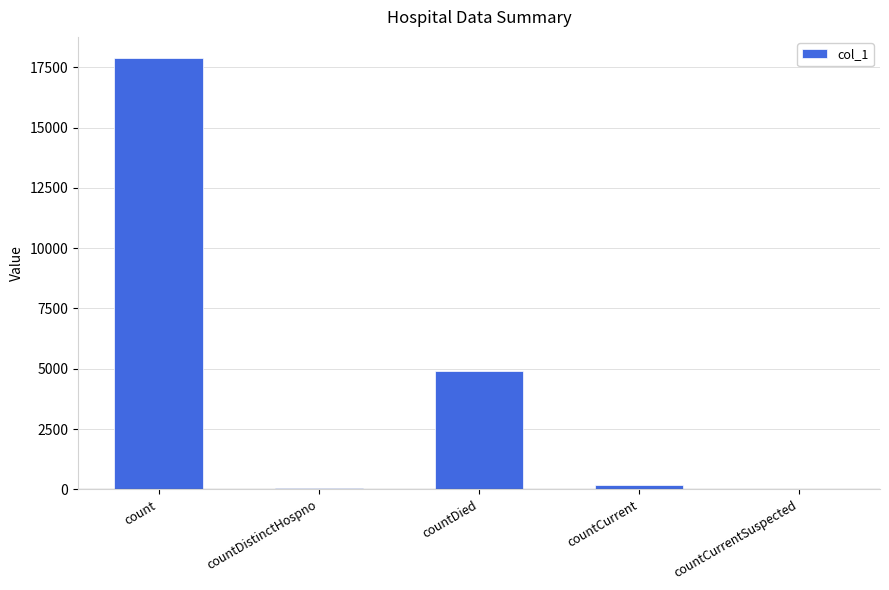

At which label is the value closest to 8932?

countDied